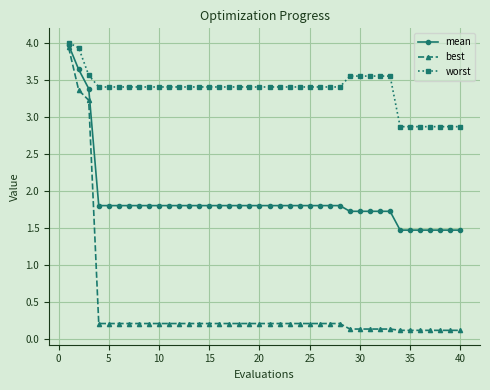

At how many categories does at least one series exceed 1?

40